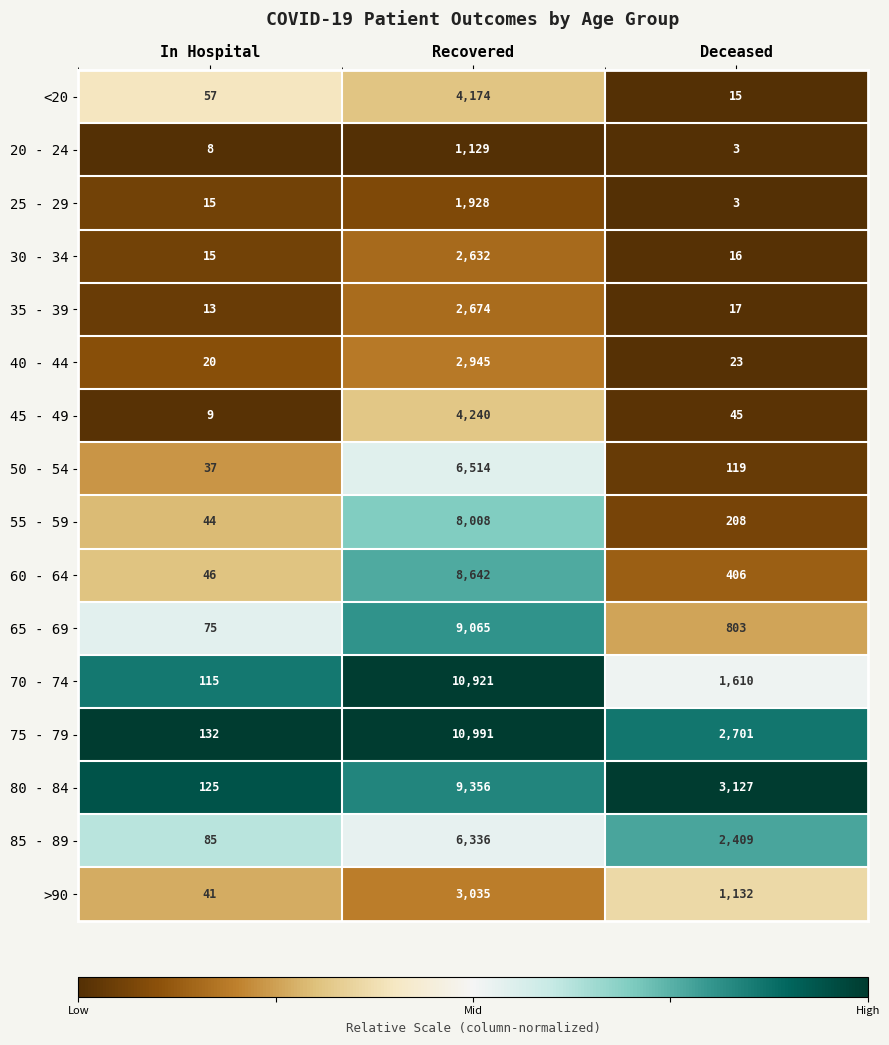

Is it true that 55 - 59 equals 4791 at Recovered?

False